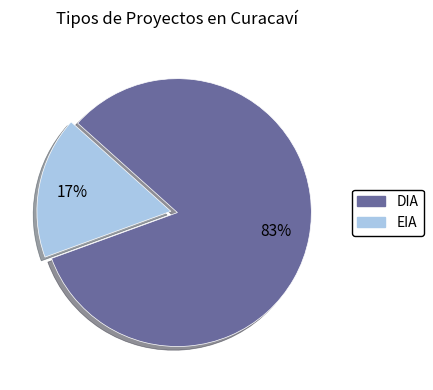

What is the smallest slice in the pie chart?

EIA